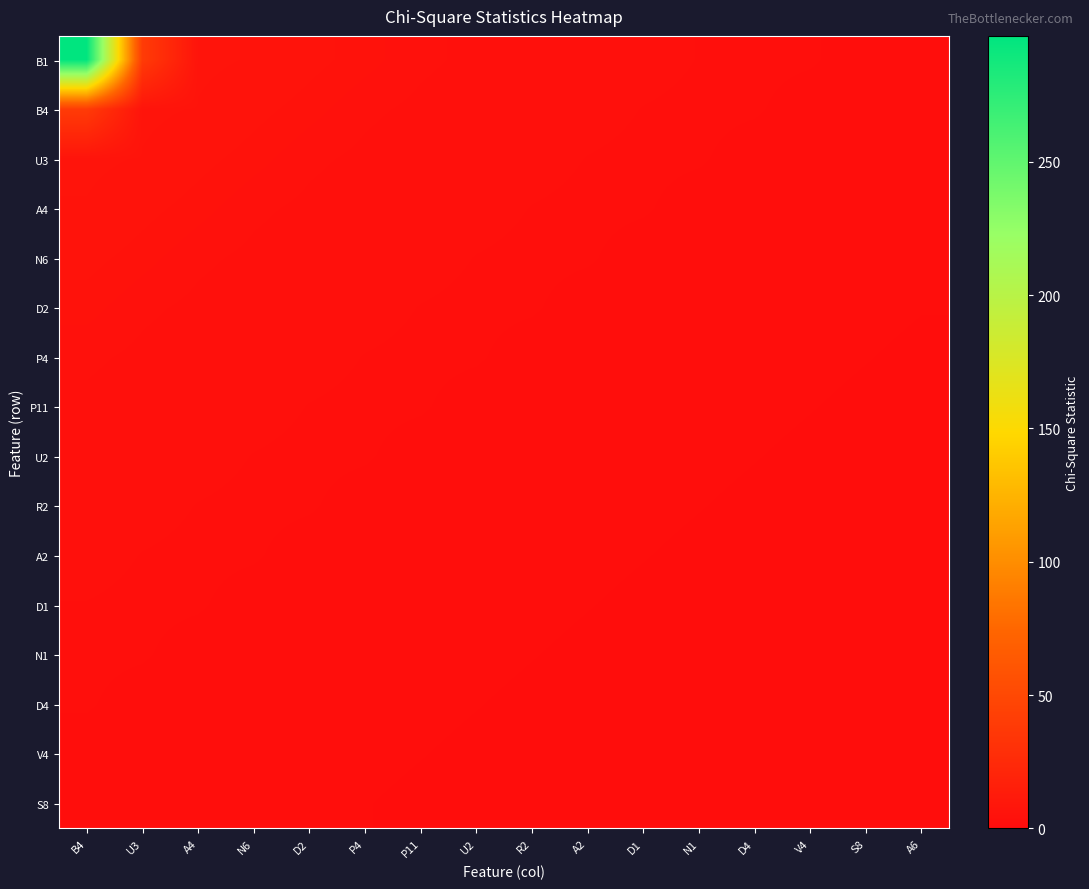

Reading left to right, list all the values displayed in this chart.

B1: B4=297.2	U3=39.1	A4=6.7	N6=6.3	D2=5.5	P4=4.9	P11=4.2	U2=3.9	R2=3.6	A2=3.5	D1=3.4	N1=2.9	D4=2.6	V4=2.4	S8=1.8	A6=1.5
B4: B4=39.1	U3=6.7	A4=6.3	N6=5.5	D2=4.9	P4=4.2	P11=3.9	U2=3.6	R2=3.5	A2=3.4	D1=2.9	N1=2.6	D4=2.4	V4=1.8	S8=1.5	A6=1.5
U3: B4=6.7	U3=6.3	A4=5.5	N6=4.9	D2=4.2	P4=3.9	P11=3.6	U2=3.5	R2=3.4	A2=2.9	D1=2.6	N1=2.4	D4=1.8	V4=1.5	S8=1.5	A6=1.4
A4: B4=6.3	U3=5.5	A4=4.9	N6=4.2	D2=3.9	P4=3.6	P11=3.5	U2=3.4	R2=2.9	A2=2.6	D1=2.4	N1=1.8	D4=1.5	V4=1.5	S8=1.4	A6=1.4
N6: B4=5.5	U3=4.9	A4=4.2	N6=3.9	D2=3.6	P4=3.5	P11=3.4	U2=2.9	R2=2.6	A2=2.4	D1=1.8	N1=1.5	D4=1.5	V4=1.4	S8=1.4	A6=1.3
D2: B4=4.9	U3=4.2	A4=3.9	N6=3.6	D2=3.5	P4=3.4	P11=2.9	U2=2.6	R2=2.4	A2=1.8	D1=1.5	N1=1.5	D4=1.4	V4=1.4	S8=1.3	A6=1.2
P4: B4=4.2	U3=3.9	A4=3.6	N6=3.5	D2=3.4	P4=2.9	P11=2.6	U2=2.4	R2=1.8	A2=1.5	D1=1.5	N1=1.4	D4=1.4	V4=1.3	S8=1.2	A6=1.1
P11: B4=3.9	U3=3.6	A4=3.5	N6=3.4	D2=2.9	P4=2.6	P11=2.4	U2=1.8	R2=1.5	A2=1.5	D1=1.4	N1=1.4	D4=1.3	V4=1.2	S8=1.1	A6=1.0
U2: B4=3.6	U3=3.5	A4=3.4	N6=2.9	D2=2.6	P4=2.4	P11=1.8	U2=1.5	R2=1.5	A2=1.4	D1=1.4	N1=1.3	D4=1.2	V4=1.1	S8=1.0	A6=0.9
R2: B4=3.5	U3=3.4	A4=2.9	N6=2.6	D2=2.4	P4=1.8	P11=1.5	U2=1.5	R2=1.4	A2=1.4	D1=1.3	N1=1.2	D4=1.1	V4=1.0	S8=0.9	A6=0.9
A2: B4=3.4	U3=2.9	A4=2.6	N6=2.4	D2=1.8	P4=1.5	P11=1.5	U2=1.4	R2=1.4	A2=1.3	D1=1.2	N1=1.1	D4=1.0	V4=0.9	S8=0.9	A6=0.9
D1: B4=2.9	U3=2.6	A4=2.4	N6=1.8	D2=1.5	P4=1.5	P11=1.4	U2=1.4	R2=1.3	A2=1.2	D1=1.1	N1=1.0	D4=0.9	V4=0.9	S8=0.9	A6=0.9
N1: B4=2.6	U3=2.4	A4=1.8	N6=1.5	D2=1.5	P4=1.4	P11=1.4	U2=1.3	R2=1.2	A2=1.1	D1=1.0	N1=0.9	D4=0.9	V4=0.9	S8=0.9	A6=0.8
D4: B4=2.4	U3=1.8	A4=1.5	N6=1.5	D2=1.4	P4=1.4	P11=1.3	U2=1.2	R2=1.1	A2=1.0	D1=0.9	N1=0.9	D4=0.9	V4=0.9	S8=0.8	A6=0.8
V4: B4=1.8	U3=1.5	A4=1.5	N6=1.4	D2=1.4	P4=1.3	P11=1.2	U2=1.1	R2=1.0	A2=0.9	D1=0.9	N1=0.9	D4=0.9	V4=0.8	S8=0.8	A6=0.7
S8: B4=1.5	U3=1.5	A4=1.4	N6=1.4	D2=1.3	P4=1.2	P11=1.1	U2=1.0	R2=0.9	A2=0.9	D1=0.9	N1=0.9	D4=0.8	V4=0.8	S8=0.7	A6=0.7